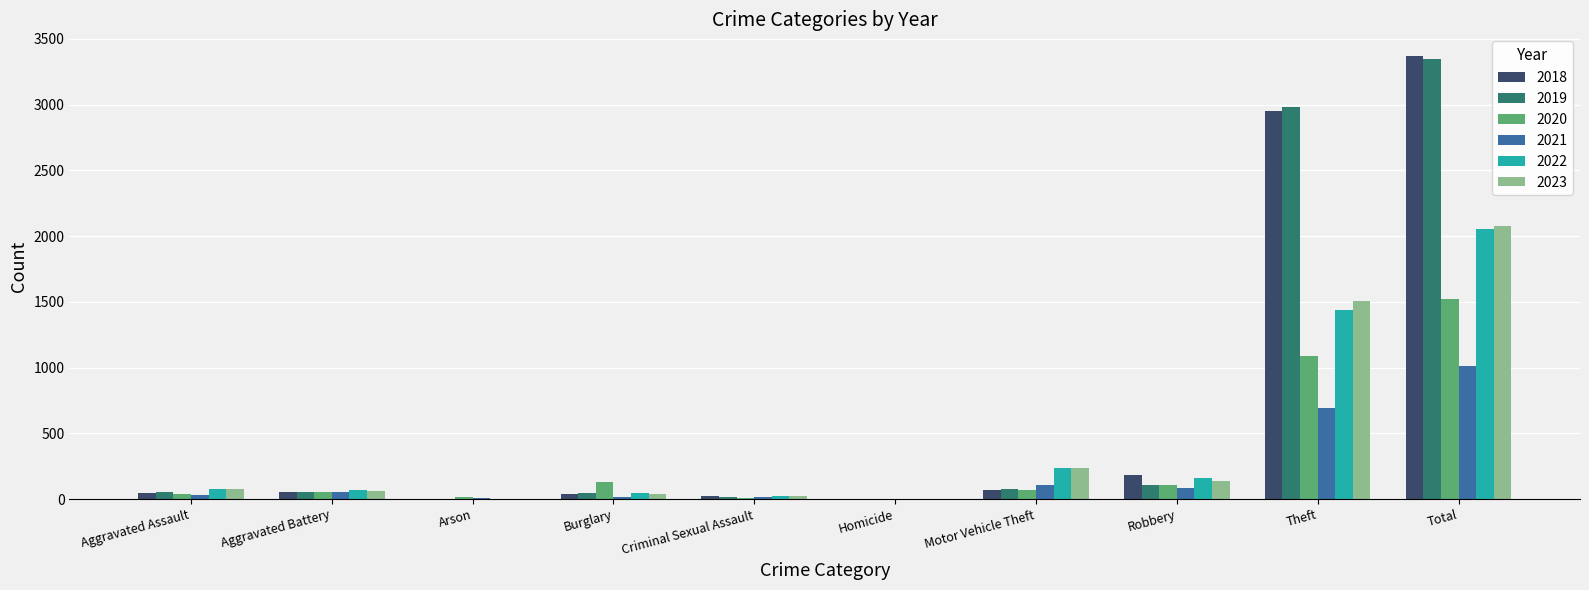

Is it true that 2023 equals 359 at Motor Vehicle Theft?

False